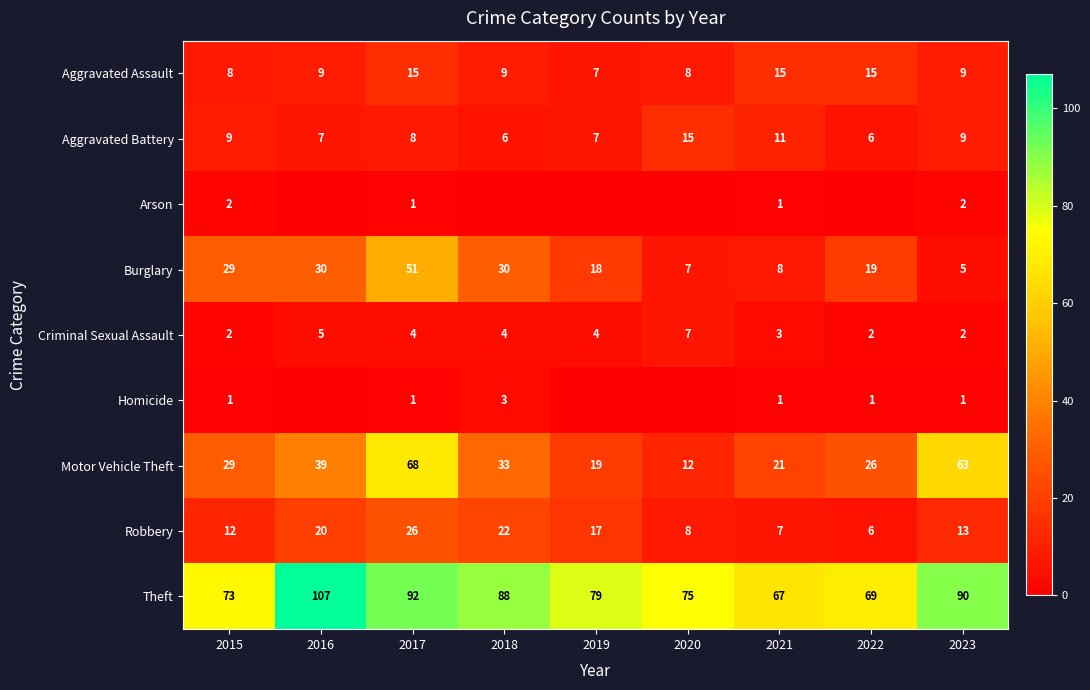

At how many categories does at least one series exceed 89?

3